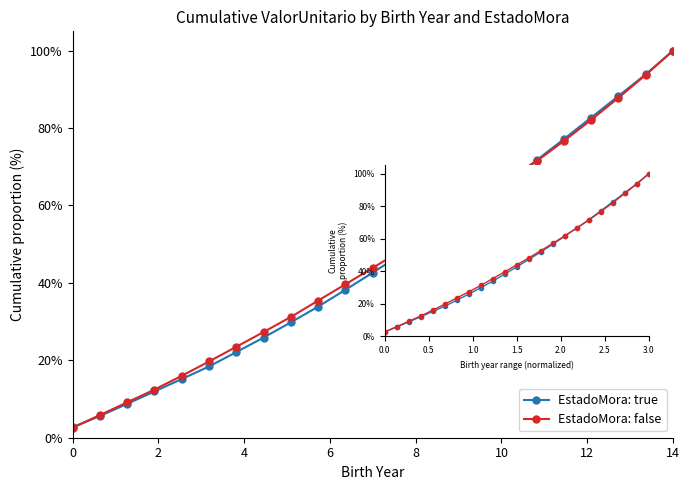

True or false: EstadoMora: false has more than 0 interior local peaks.

False